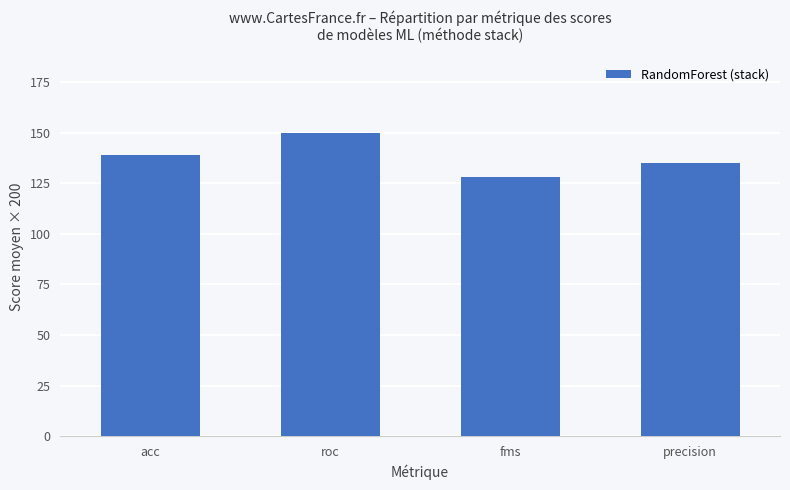

Approximately how many times larger is the value at roc compared to acc?

1.1